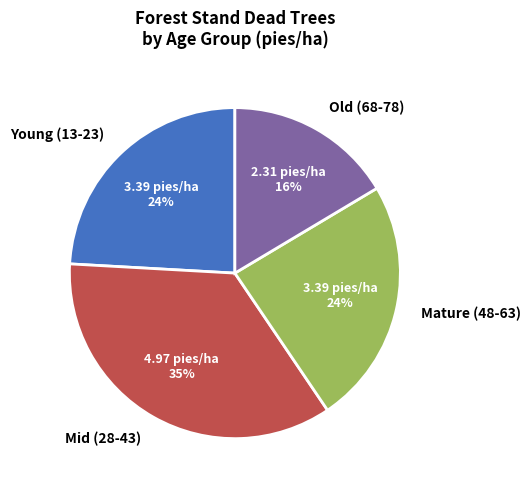

To the nearest percent, what percentage of the pie is Mature (48-63)?

24%